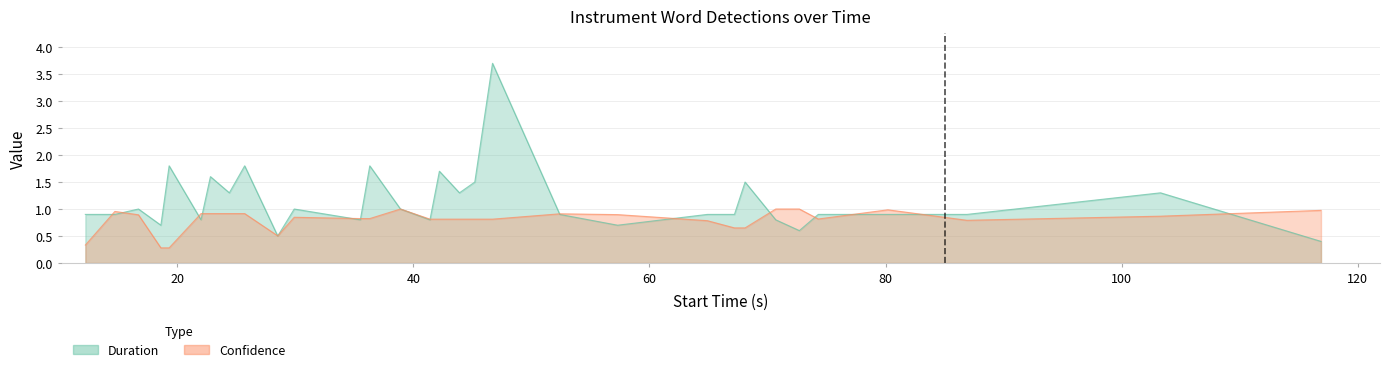

Rank the series by their maximum value, from highest to lowest.

Duration, Confidence